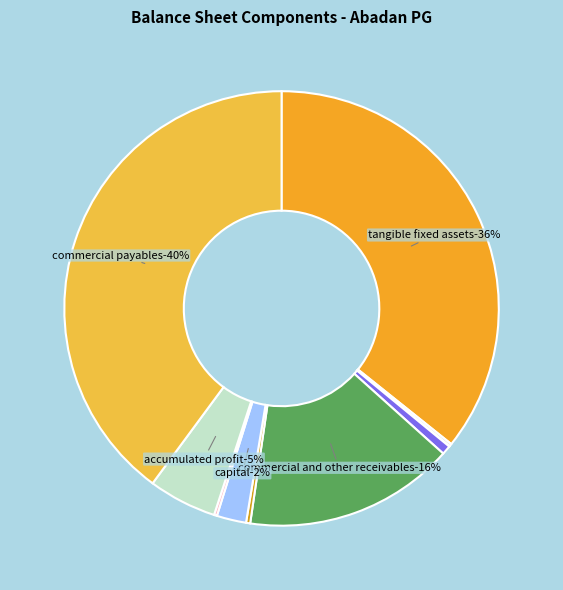

Does long_run_investments account for over 50% of the chart?

No